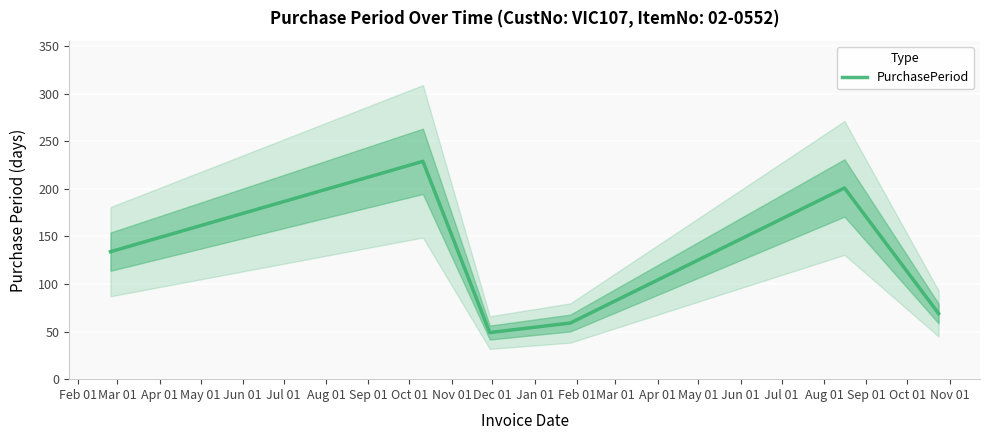

The value at Feb 01 is 41. True or false?

False